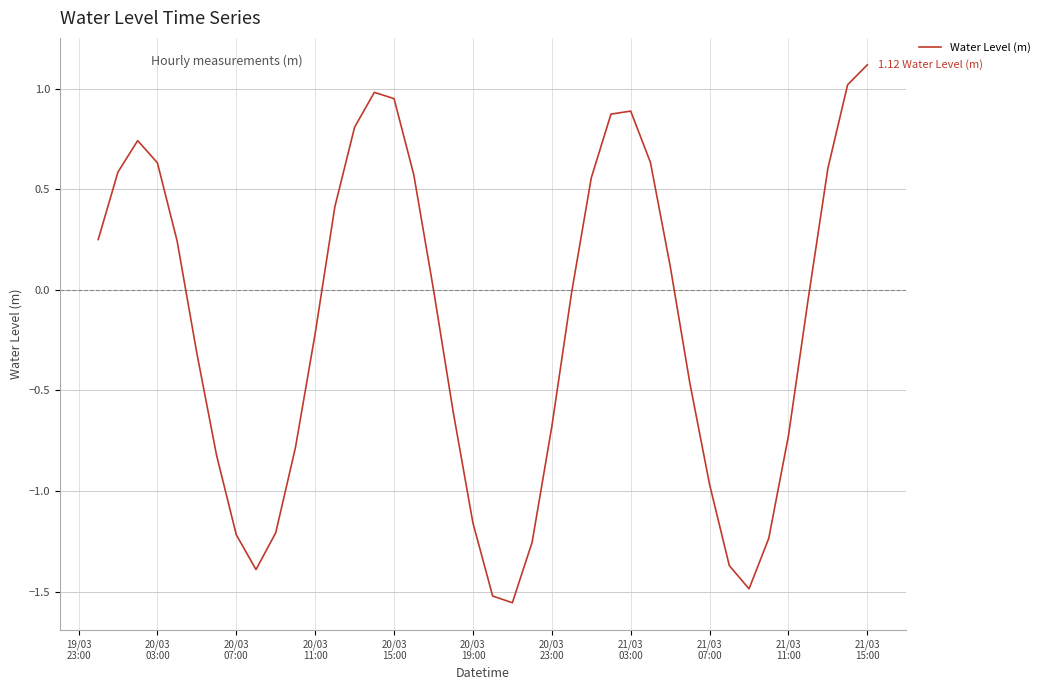

What is the maximum value shown in the chart?

1.1